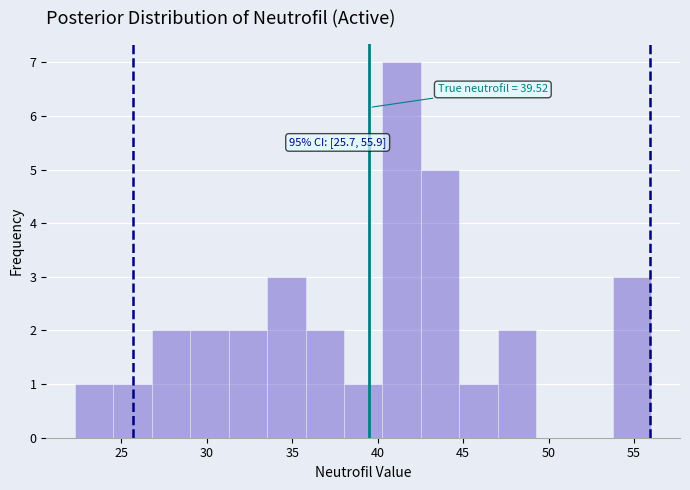

Over which range of the x-axis is the bar tallest?

40.5 to 42.5